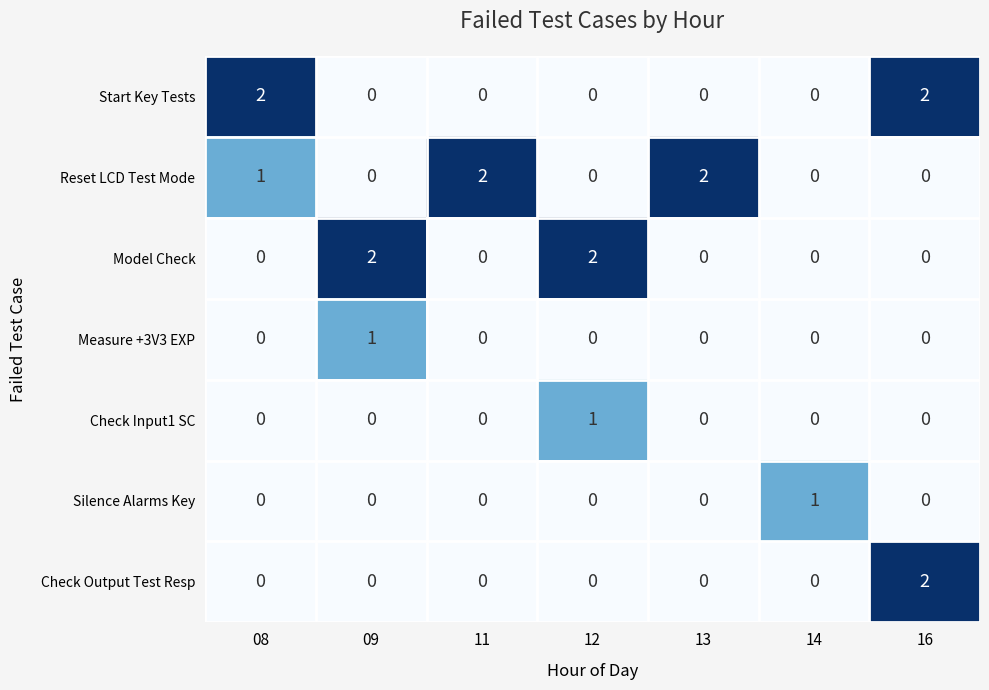

What is the sum of all Reset LCD Test Mode values?

5